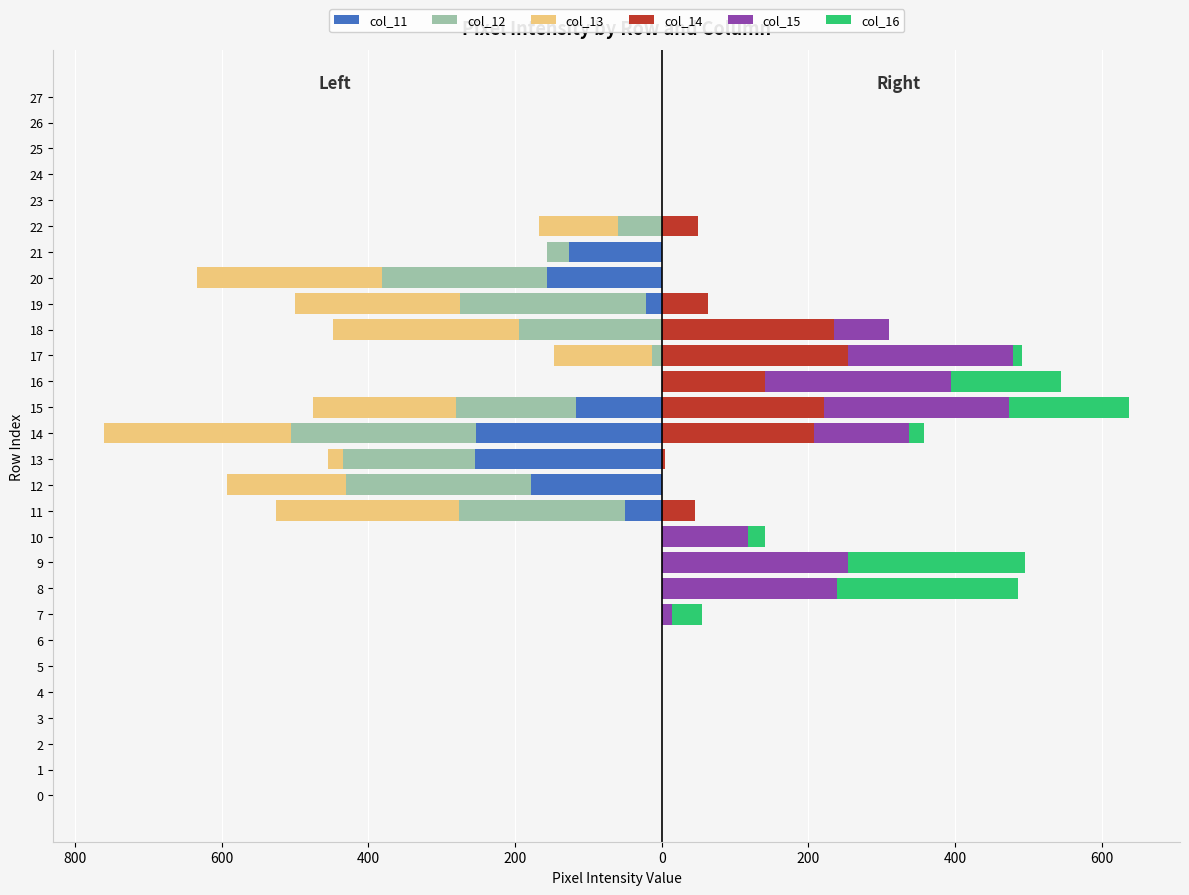

Count the number of categories in the chart.

28